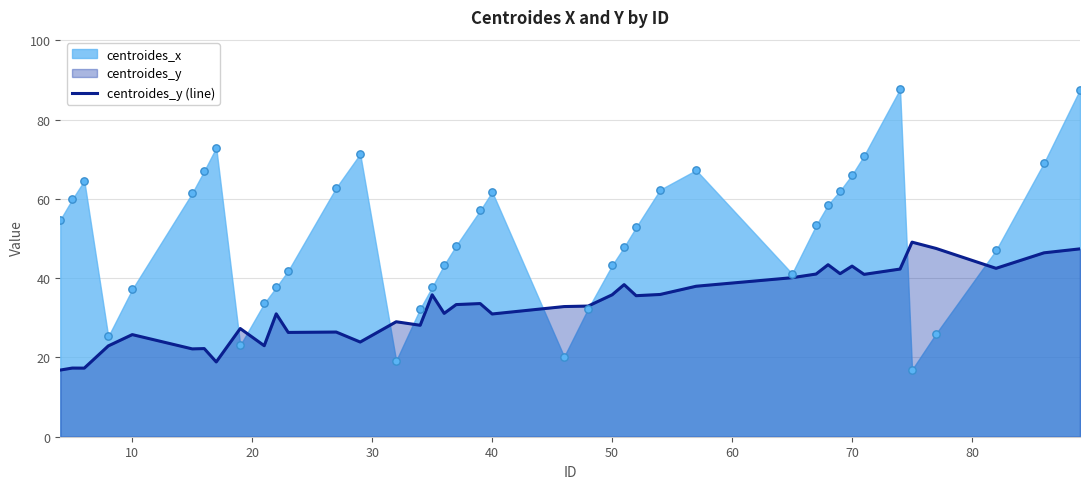

Which series reaches the maximum Y coordinate?

centroides_x (pts)